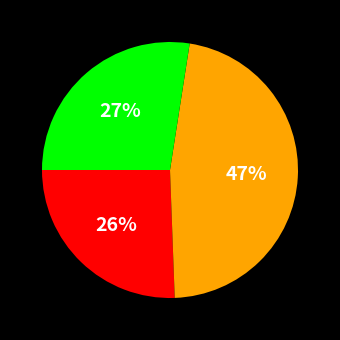

Does any single category account for the majority?

No